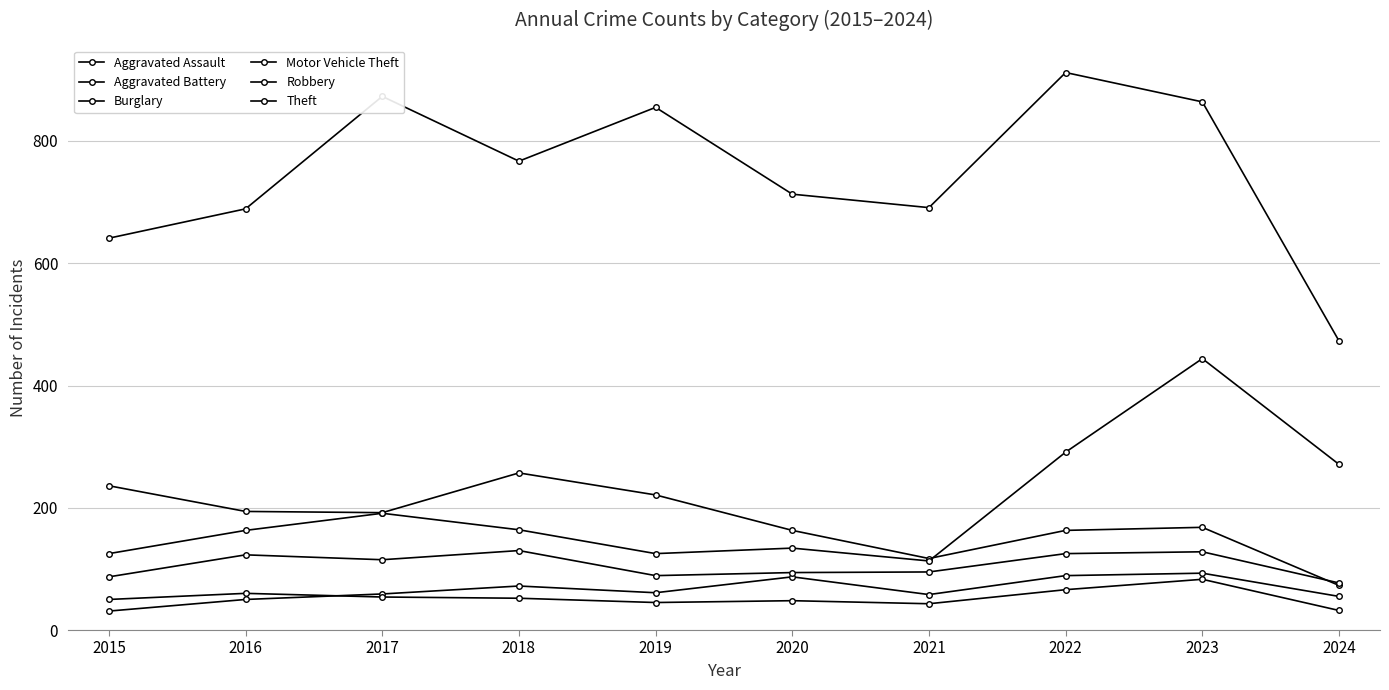

Which category has the highest value in the Robbery series?

2018